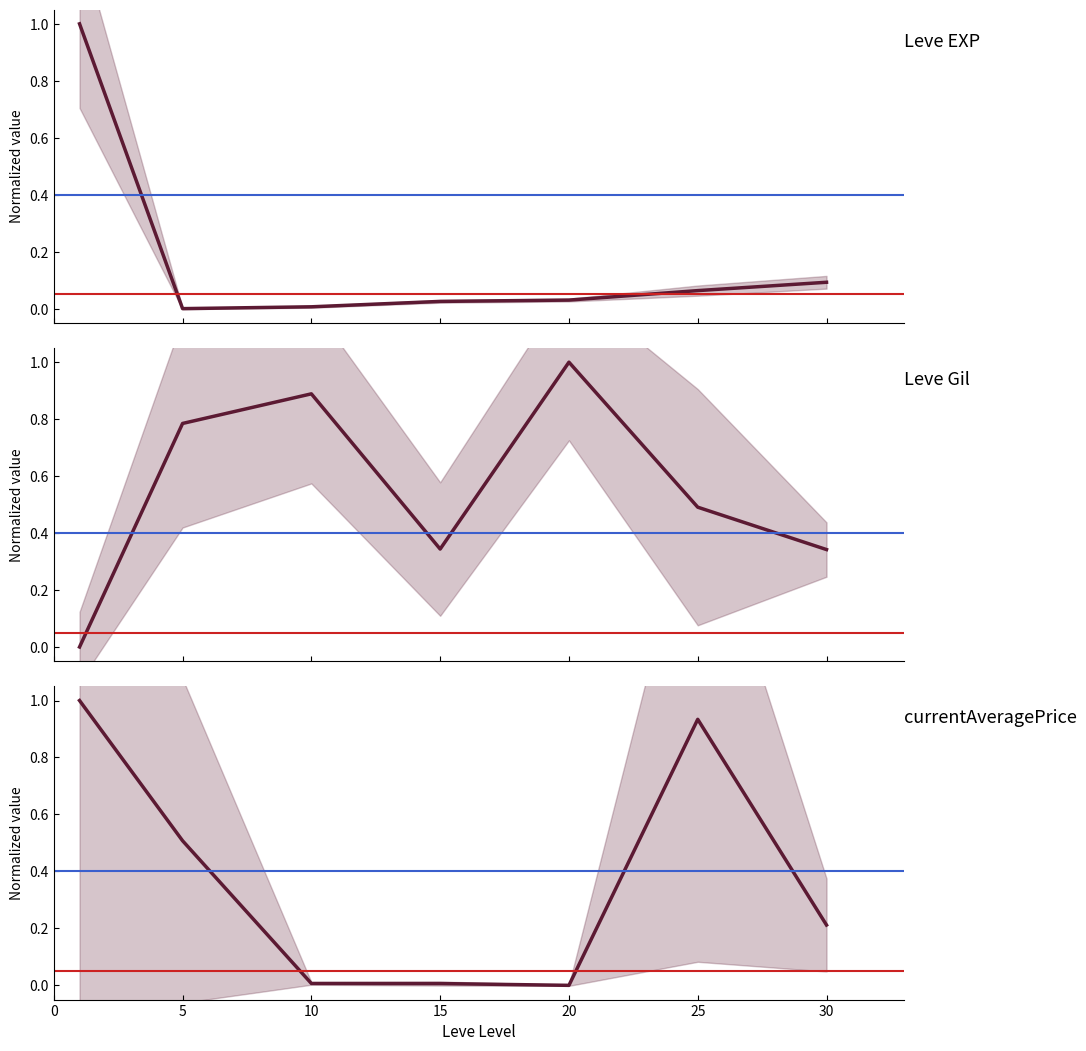

Reading left to right, extract all data points from this chart.

Leve EXP: 1.0	0.0	0.0	0.0	0.0	0.1	0.1
Leve Gil: 0.0	0.8	0.9	0.3	1.0	0.5	0.3
currentAveragePrice: 1.0	0.5	0.0	0.0	0.0	0.9	0.2